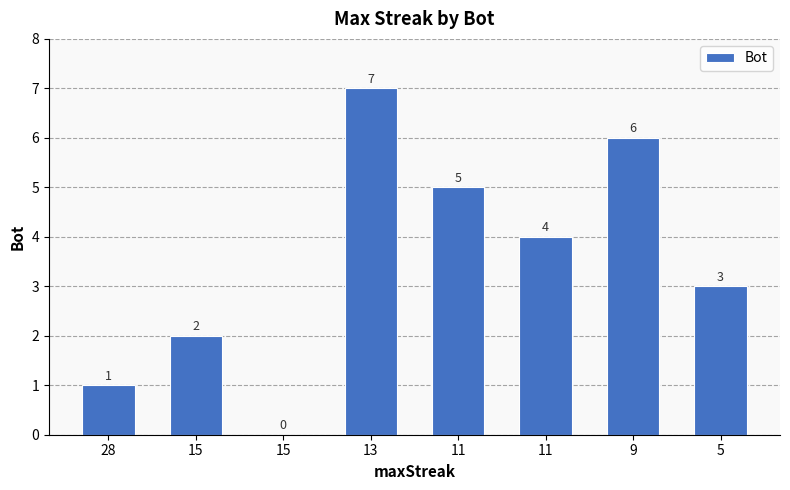

Count the number of categories in the chart.

8